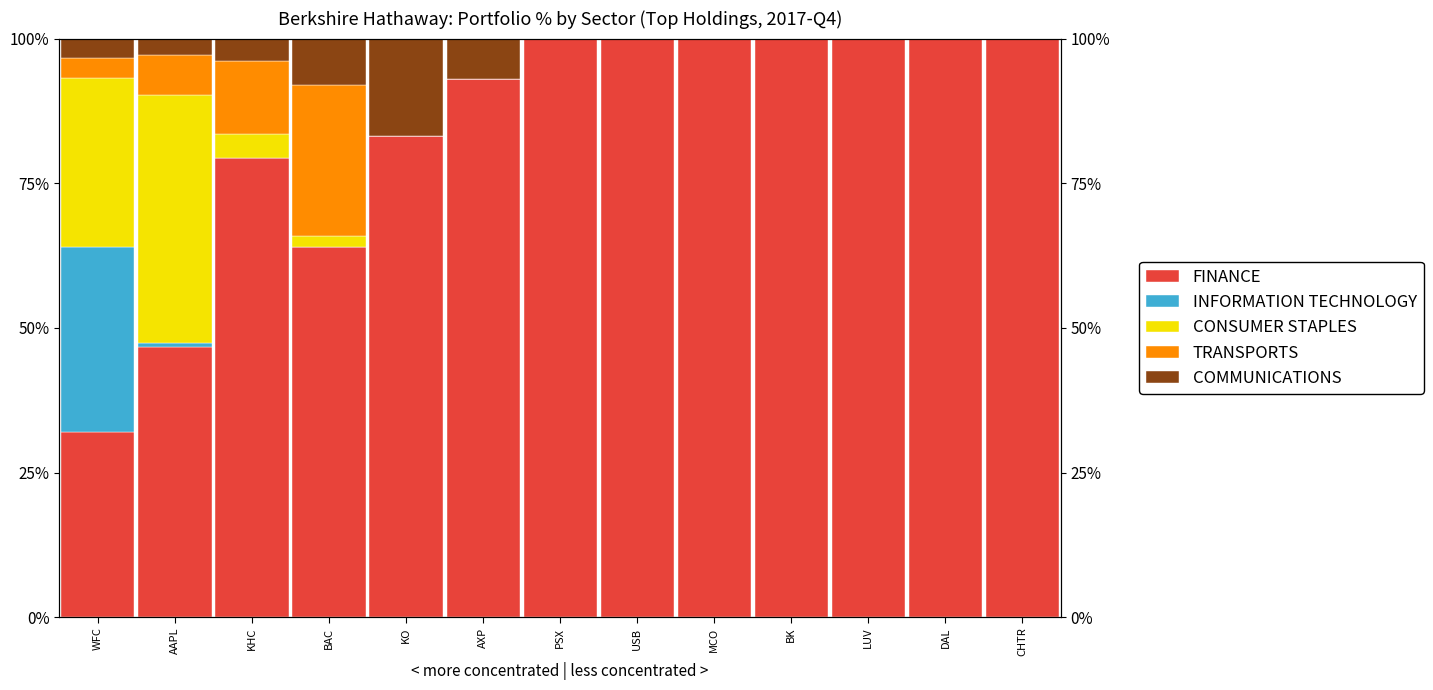

How many bars are there in each group?

5